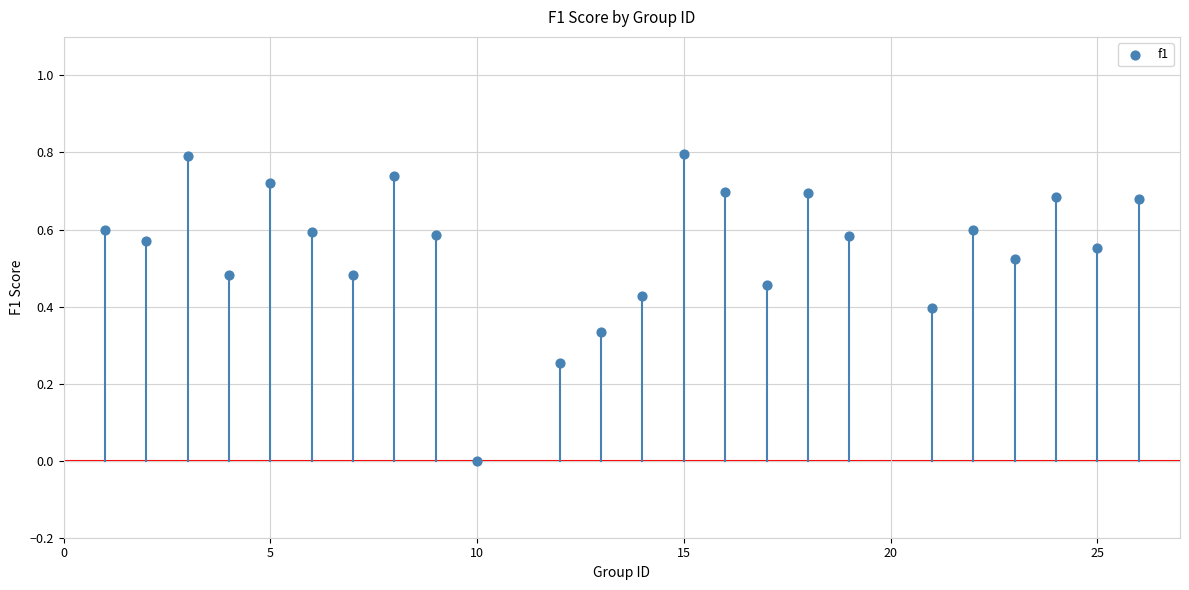

What is the range of Y values (max minus min)?

0.8